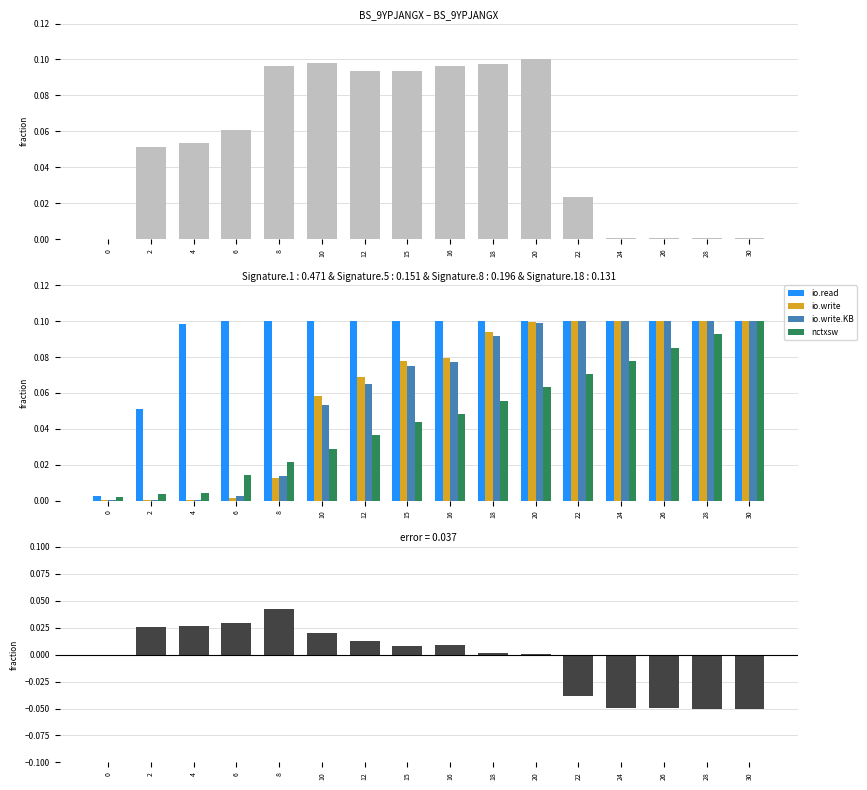

Between 24 and 20, which is larger?

20